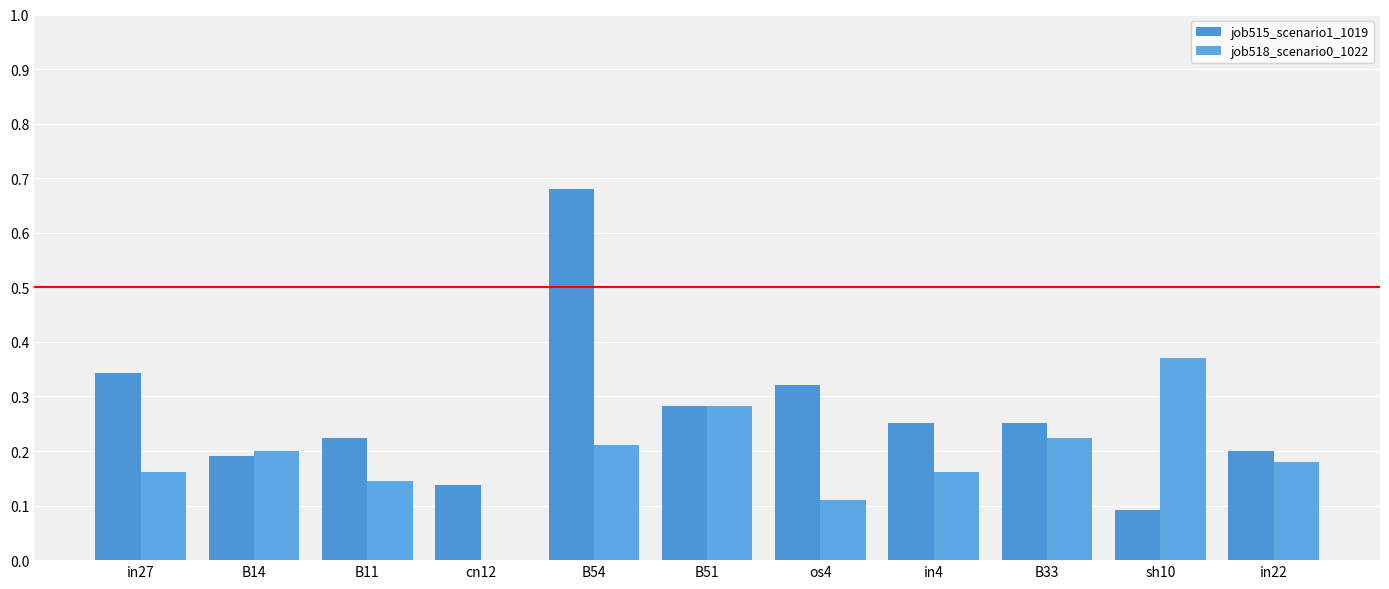

Between B54 and in22, which series saw the biggest shift?

job515_scenario1_1019